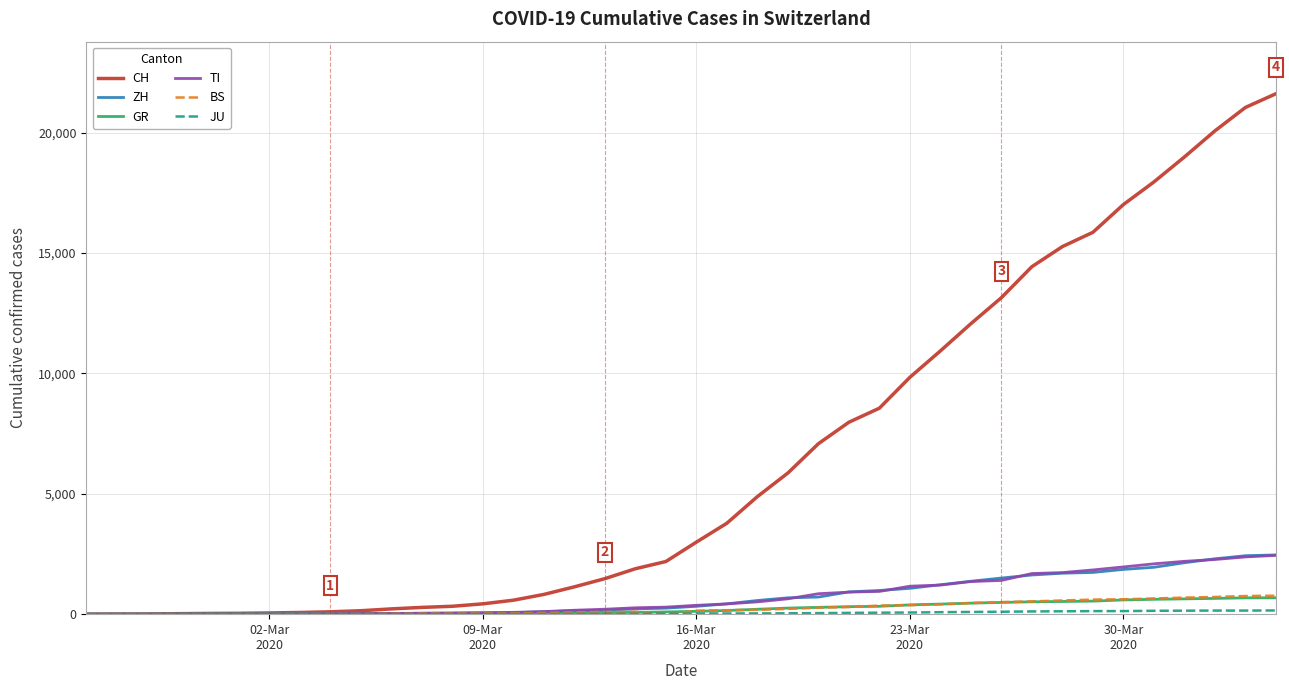

Which series has the largest range (max minus min)?

CH